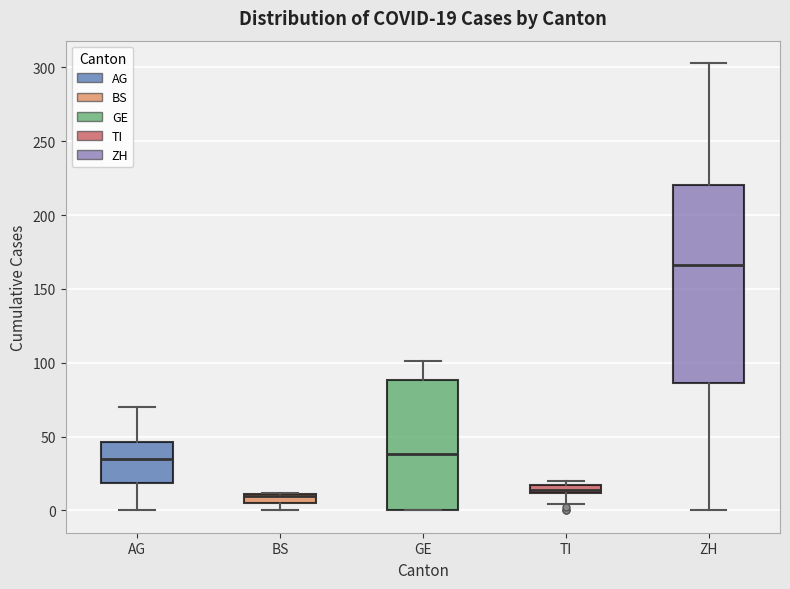

Comparing the boxes themselves (not the whiskers), which one is the tallest?

ZH